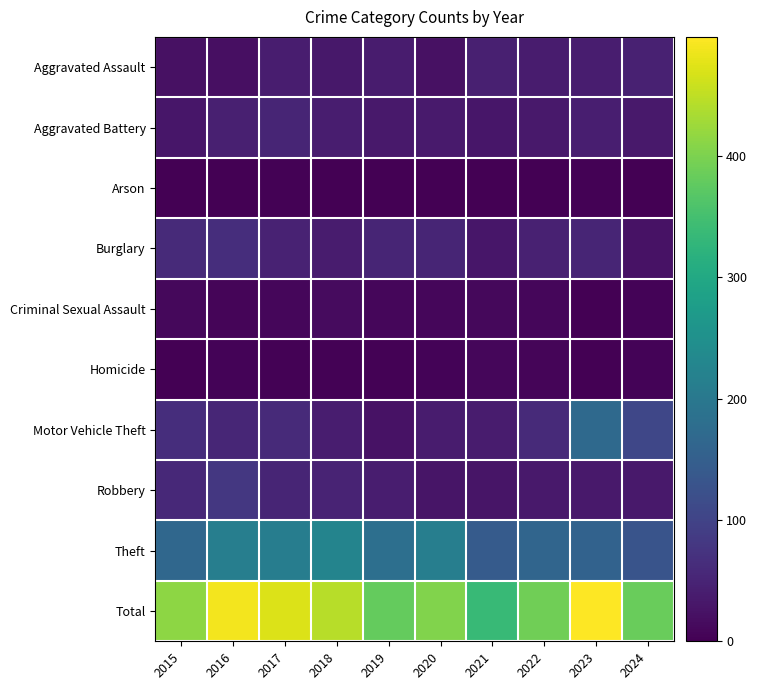

What is the maximum value shown in the chart?

498